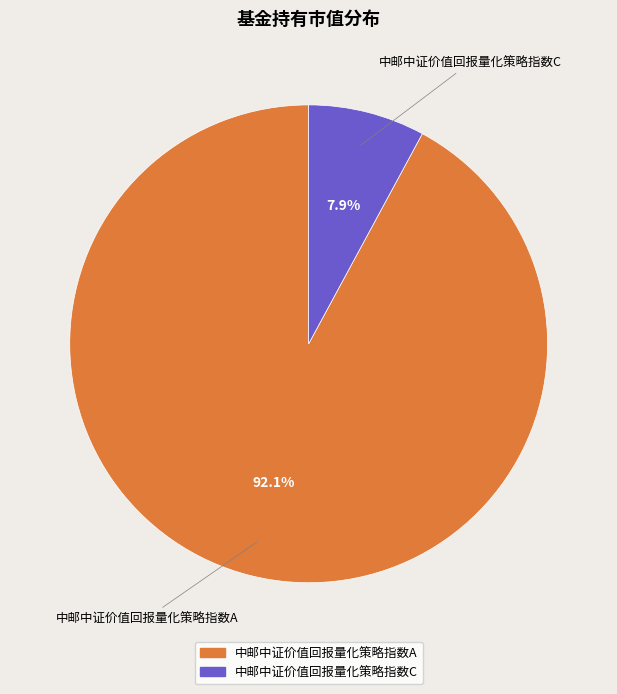

How many slices are in this pie chart?

2